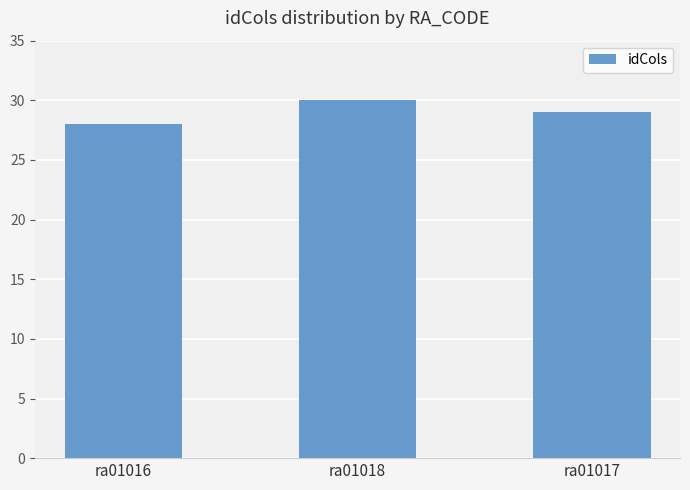

List the labels in order of value, largest first.

ra01018, ra01017, ra01016